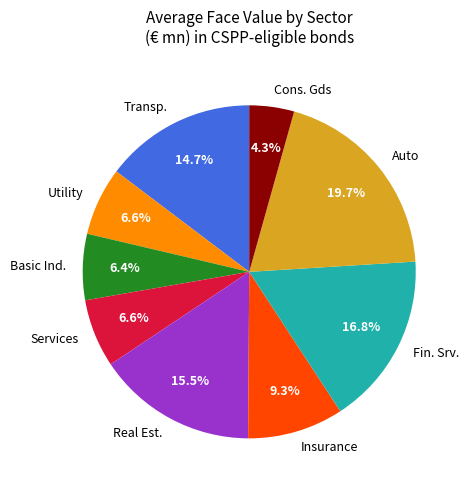

Which category has the smallest portion of the pie?

Cons. Gds